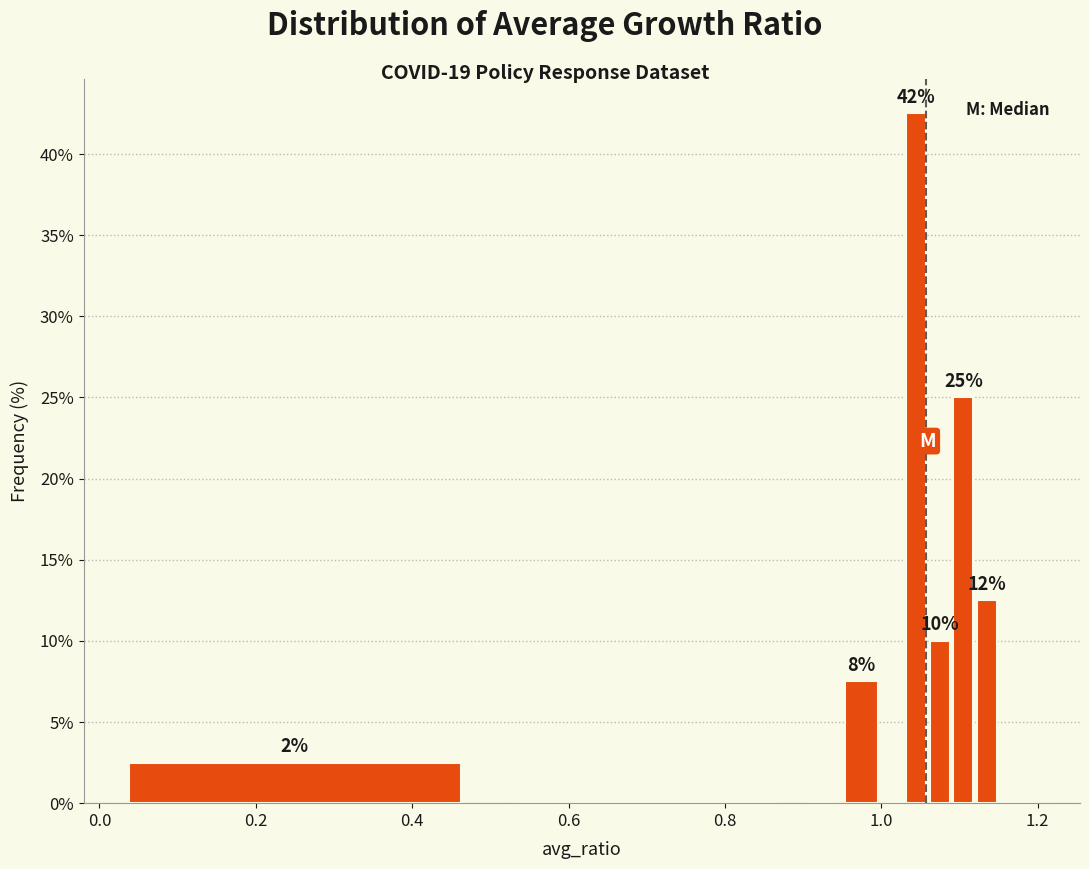

Around what value on the x-axis is the tallest bar? Give the approximate position of its centre, as read against the axis.

1.04